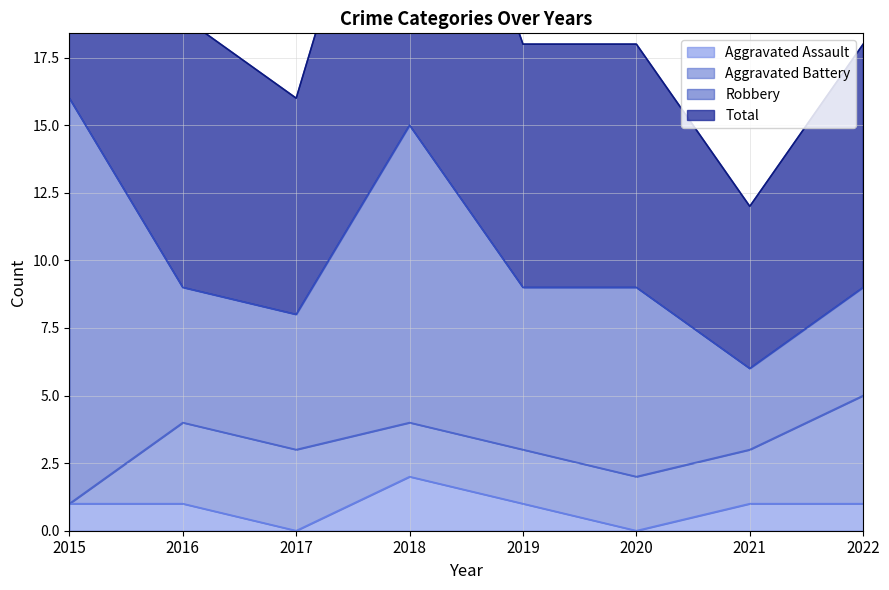

In Total, how many points are lower than both neighbors (excluding endpoints)?

2